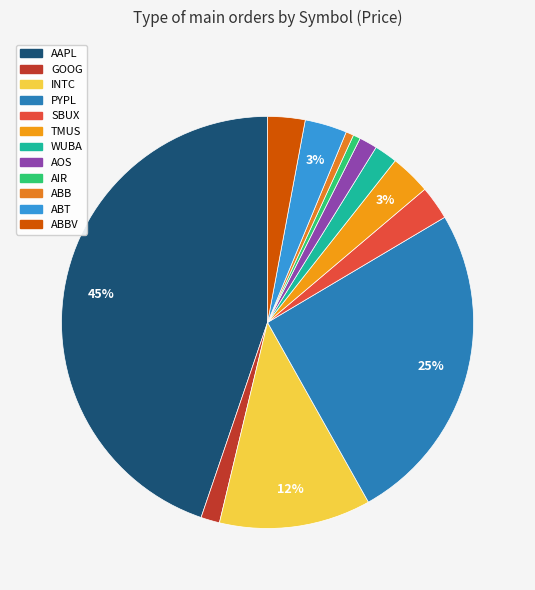

Which slice is the smallest?

AIR